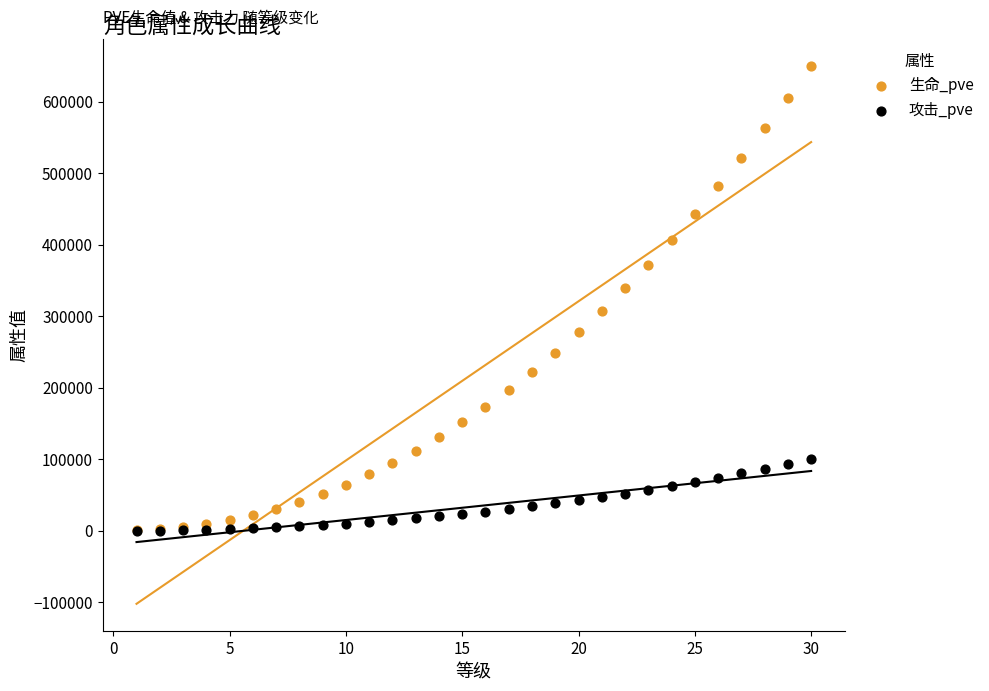

What are all the series names shown in the legend?

生命_pve, 攻击_pve